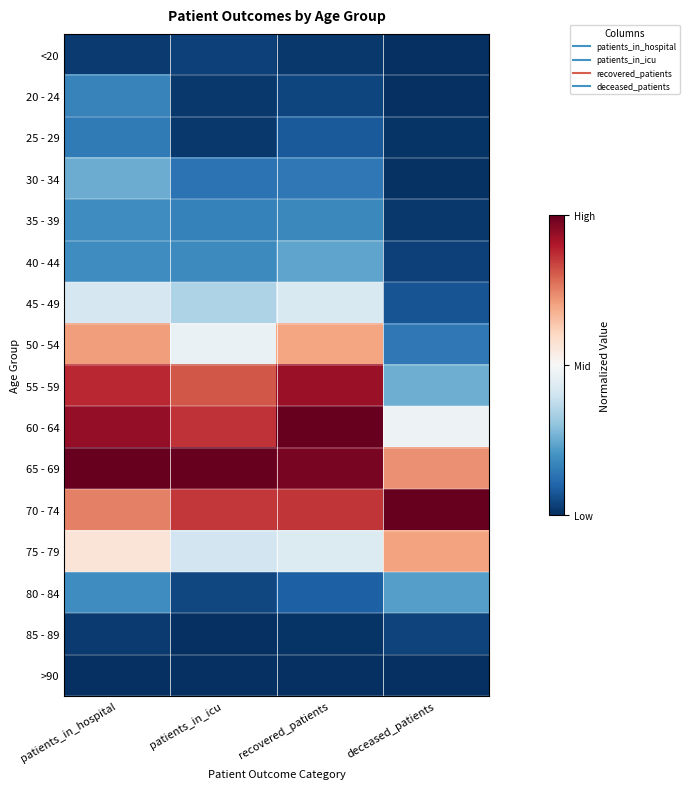

Which series has the largest total across all categories?

65 - 69